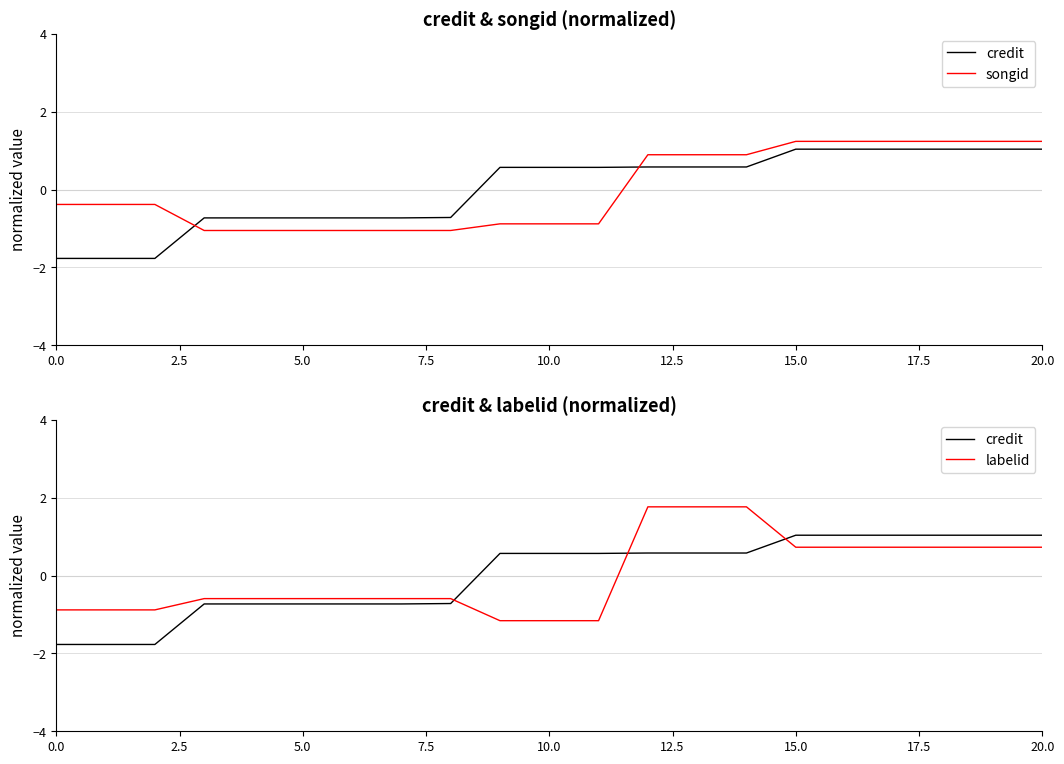

What is the difference between the highest and lowest values at 16?

0.5